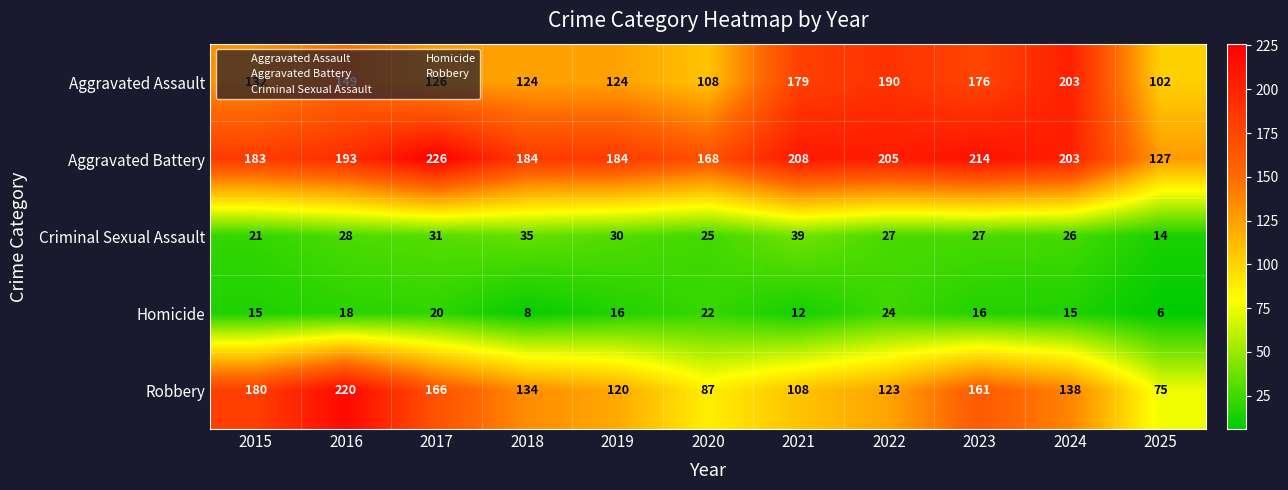

Read the Aggravated Assault value at 2021, to the nearest 10.

180